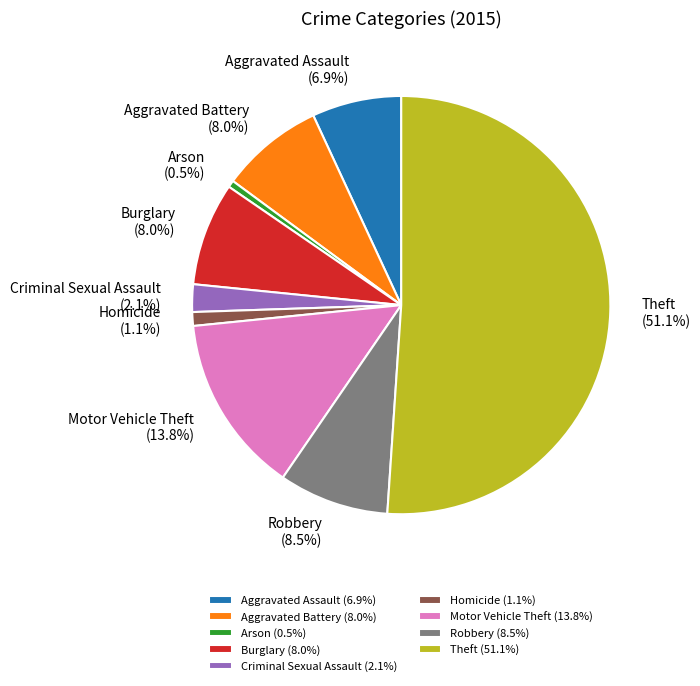

Count the number of slices in the pie.

9